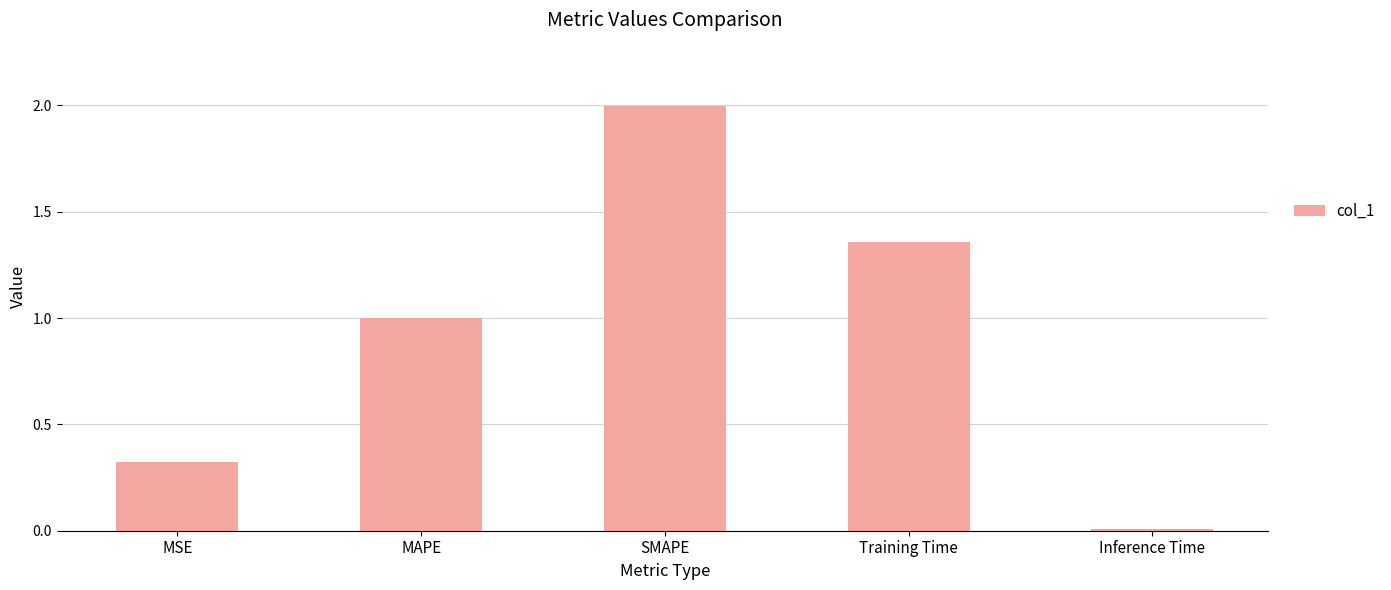

What is the difference between the maximum and second lowest values?

1.7